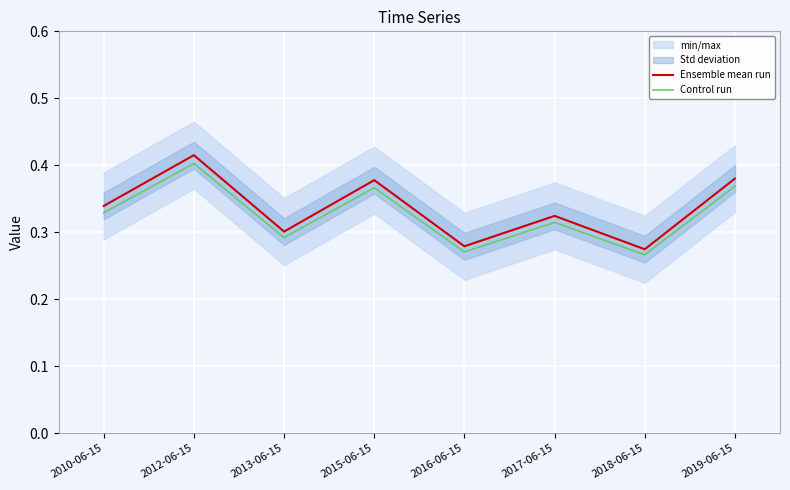

At how many categories does at least one series exceed 0?

8